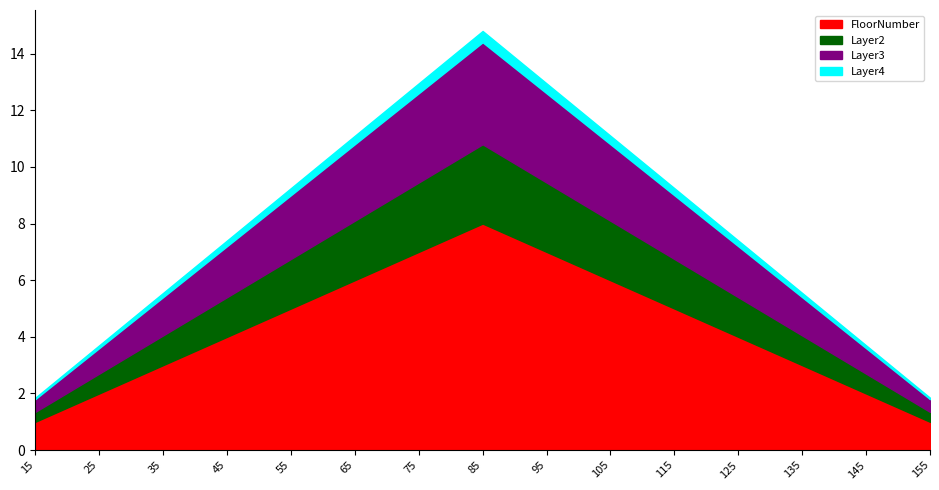

How many points are higher than both their immediate neighbors (excluding endpoints)?

1